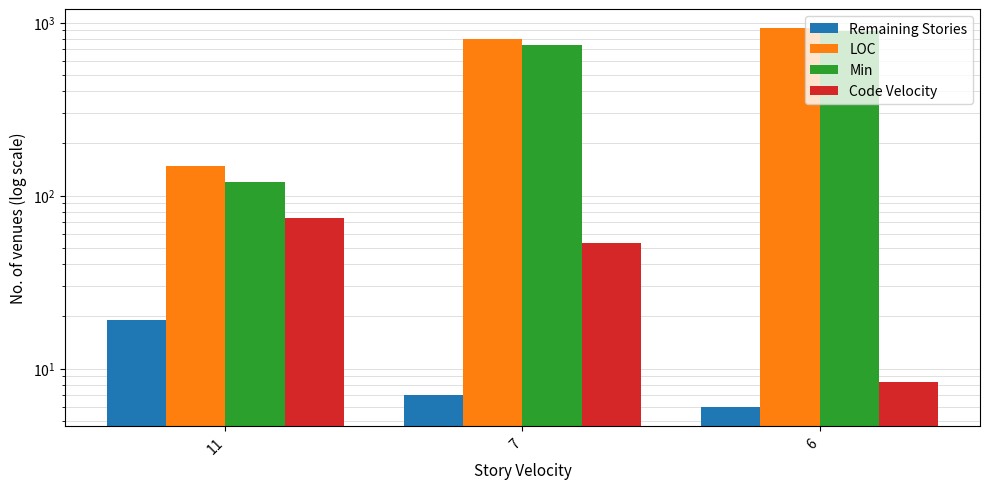

How many bars are there in total?

12